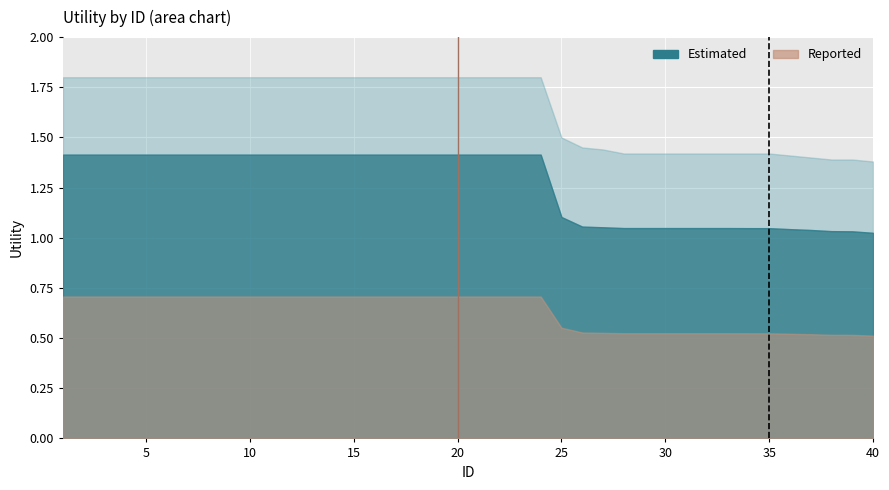

What is the minimum value for Reported?

0.5